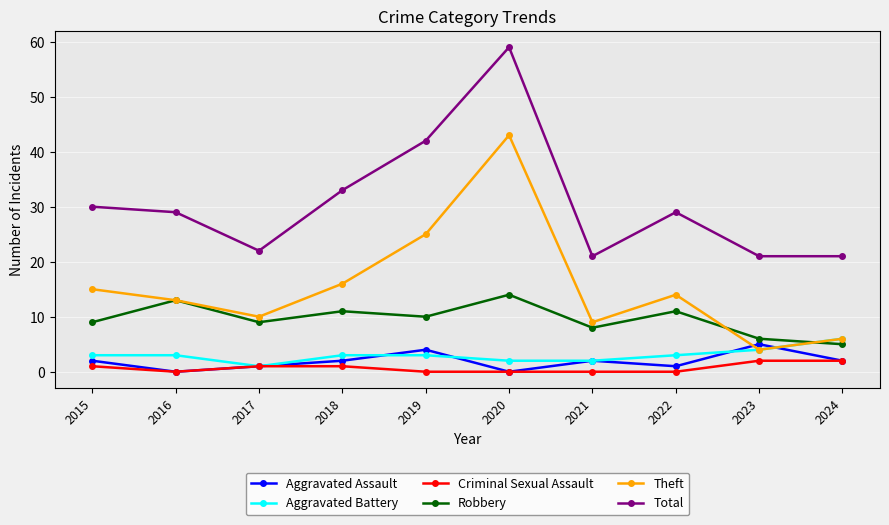

Which series changed the most between 2015 and 2018?

Total